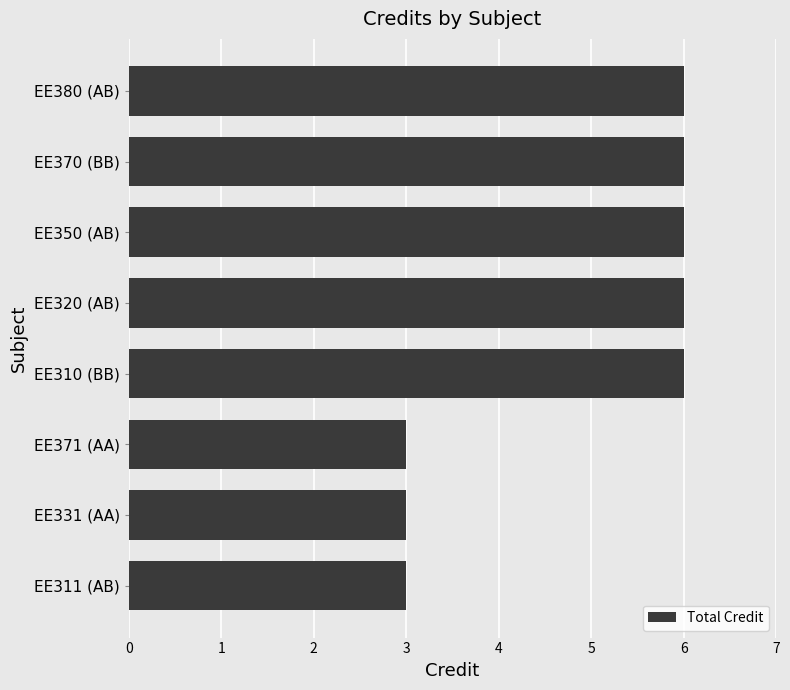

How many values are between 3 and 6?

8